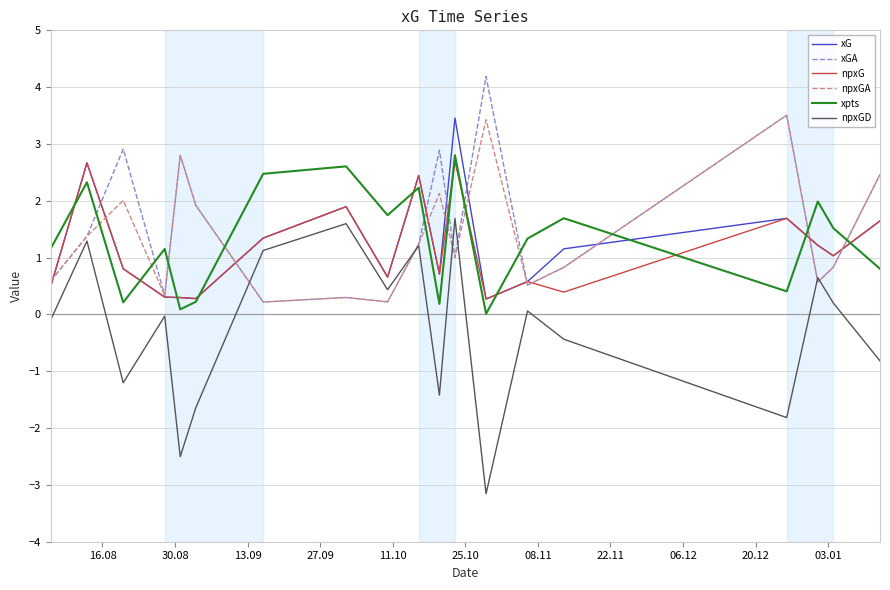

Is this an area chart (filled region under the line)?

No